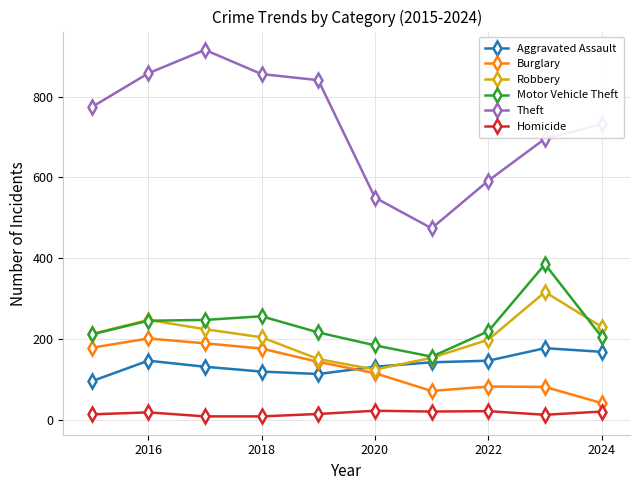

How many values in the Aggravated Assault series are below 142?

5